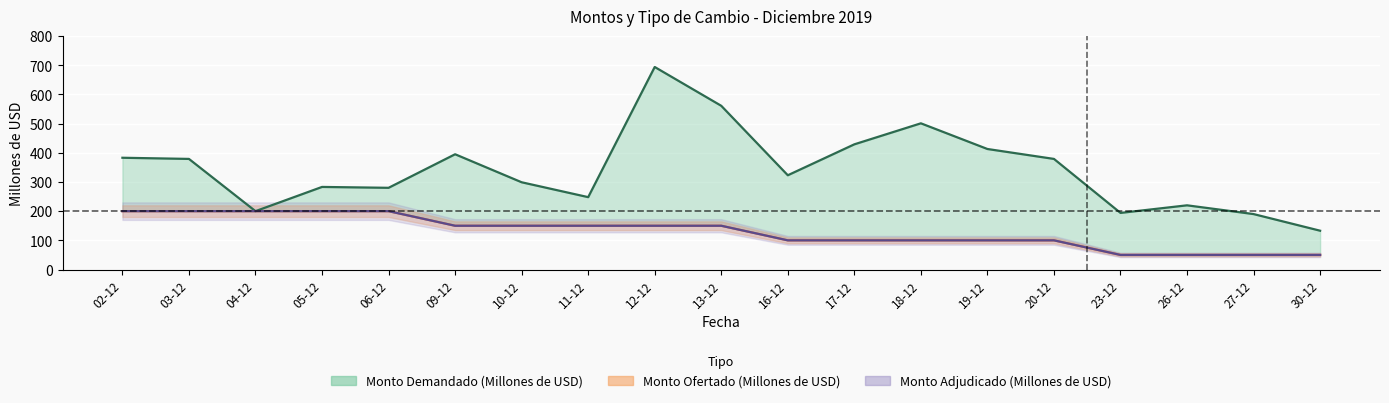

What are all the series names shown in the legend?

Monto Ofertado (Millones de USD), Monto Adjudicado (Millones de USD), Monto Demandado (Millones de USD)